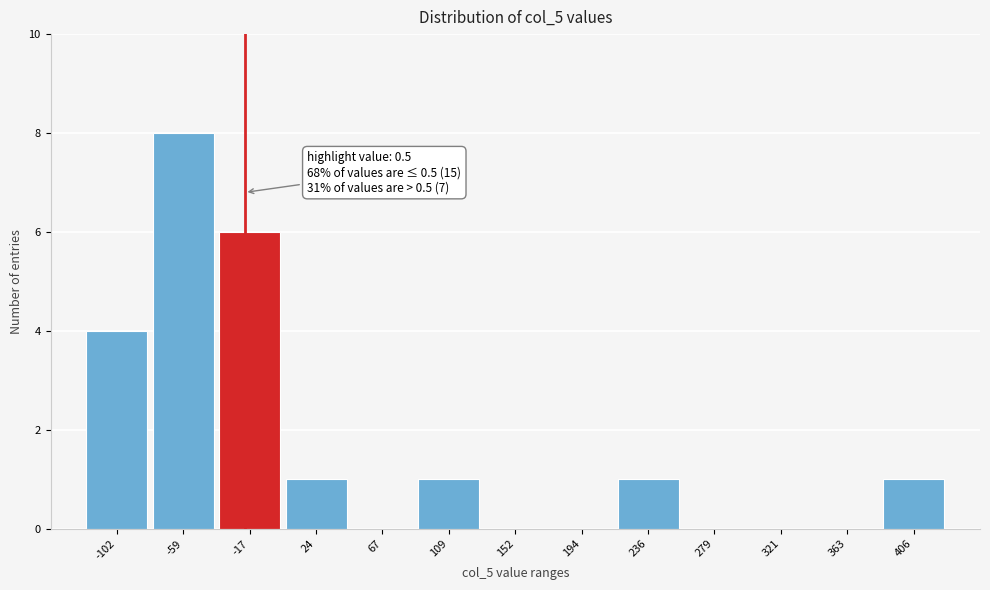

Reading right to left, extract all data points from this chart.

406=1	363=0	321=0	279=0	236=1	194=0	152=0	109=1	67=0	24=1	-17=6	-59=8	-102=4